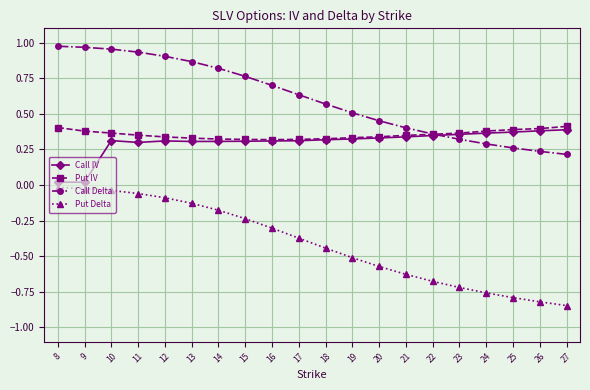

Which series has the widest spread of values?

Put Delta